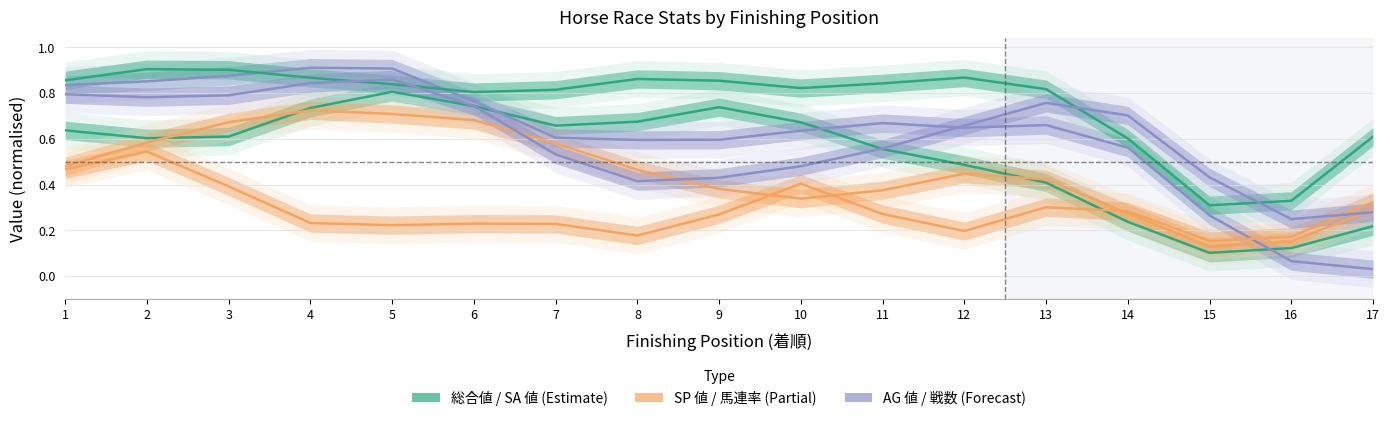

Does the chart have visible grid lines?

Yes